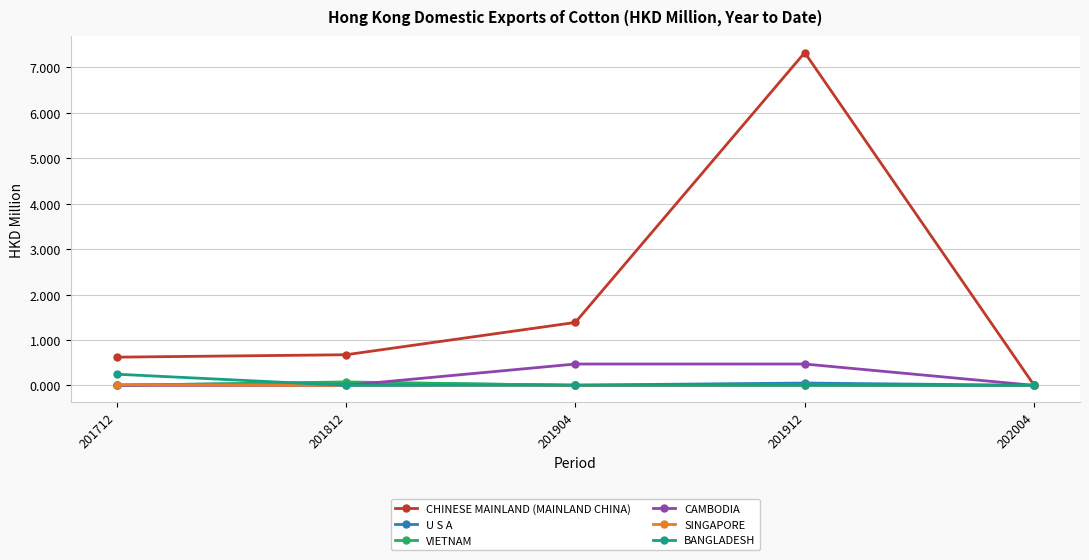

How many series are shown in this chart?

6